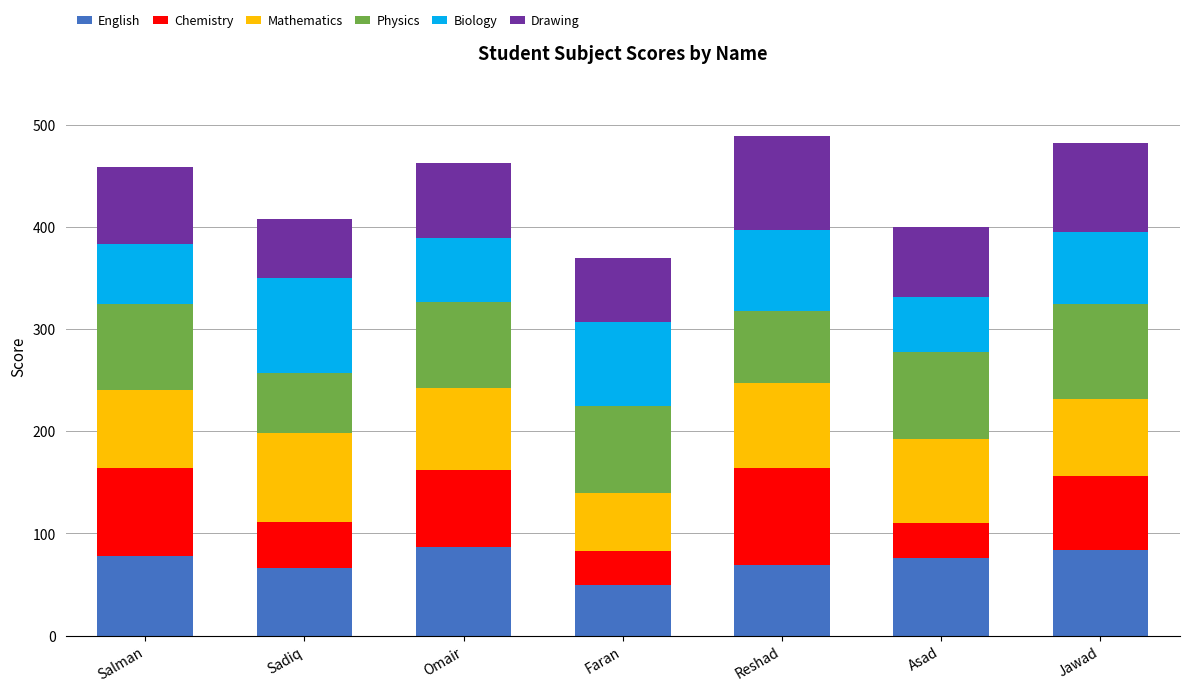

Does the chart contain stacked bars?

Yes